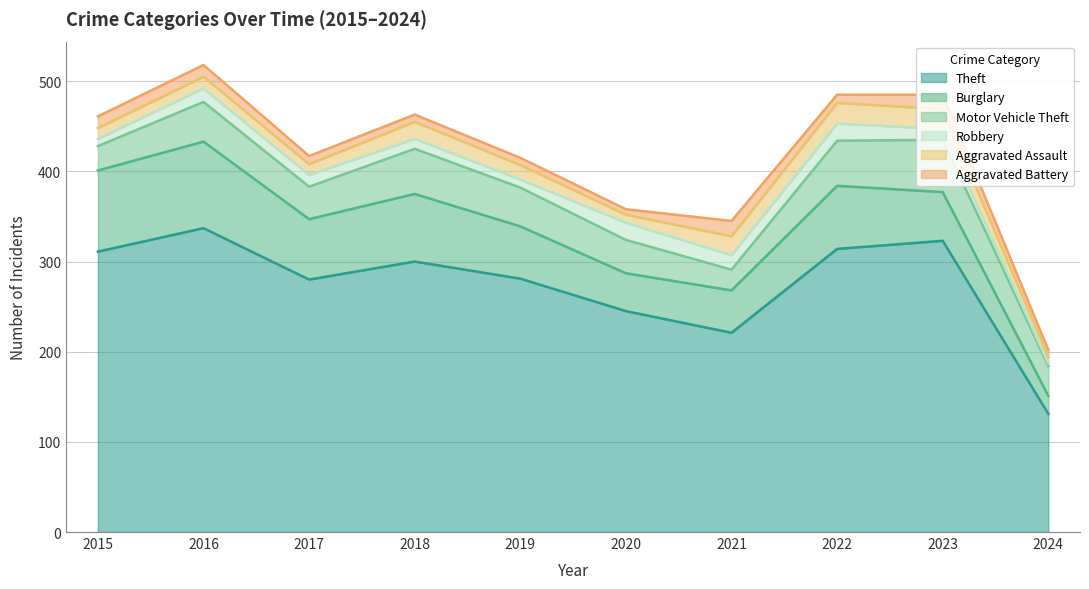

True or false: Aggravated Battery and Burglary intersect in this chart.

False